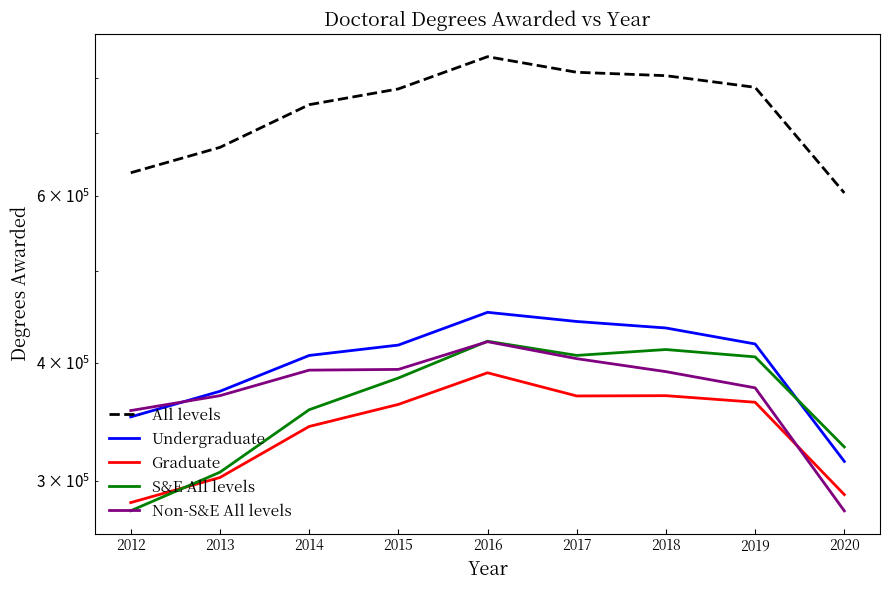

What is the difference between the second highest and second lowest values in the All levels series?

175980